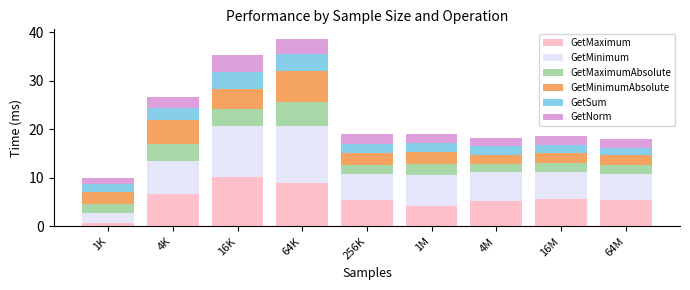

Which category has the highest value in the GetMaximum series?

16K